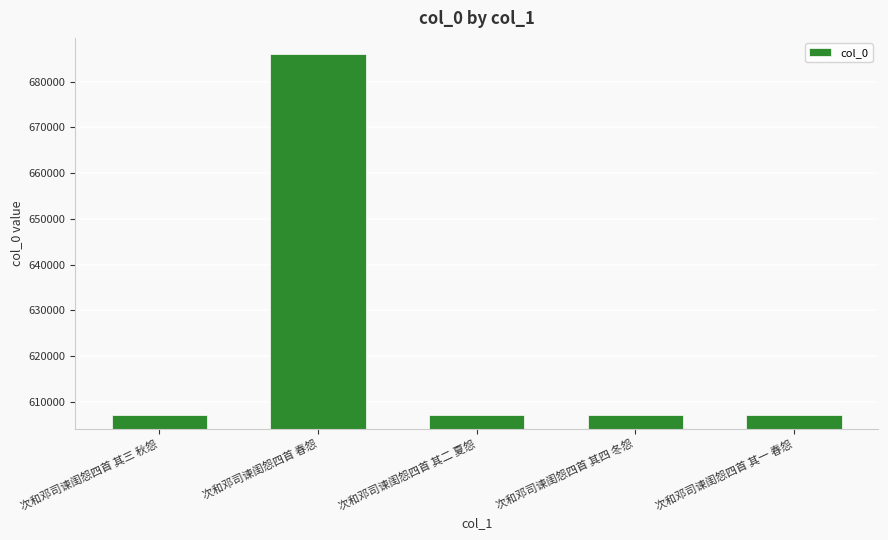

The chart shows a value of 326030 at 次和邓司谏闺怨四首 其一 春怨. True or false?

False